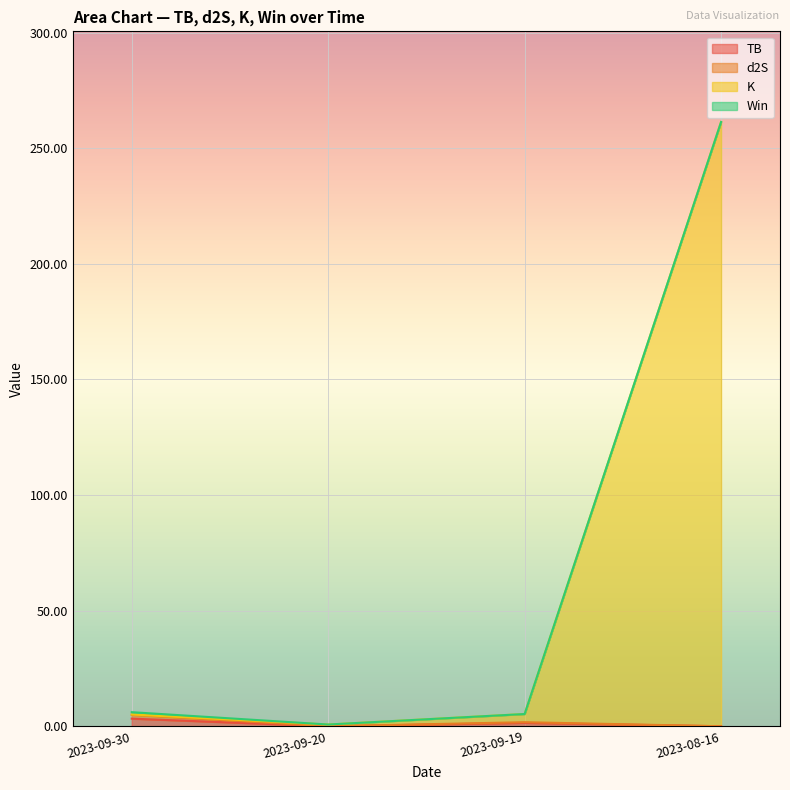

Does the chart display data point markers on the line(s)?

No